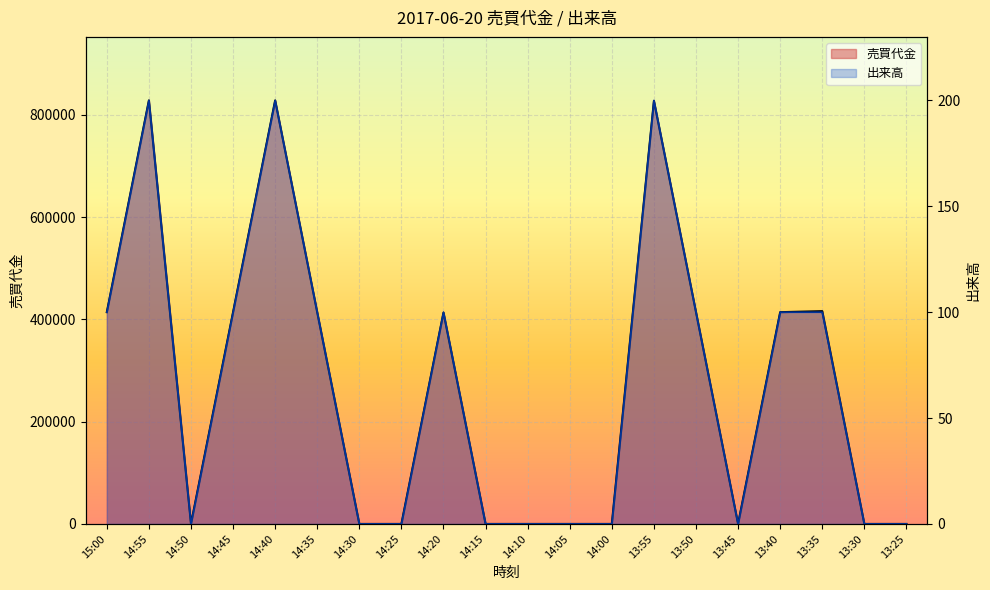

What is the label of the 11th point from the left?

14:10